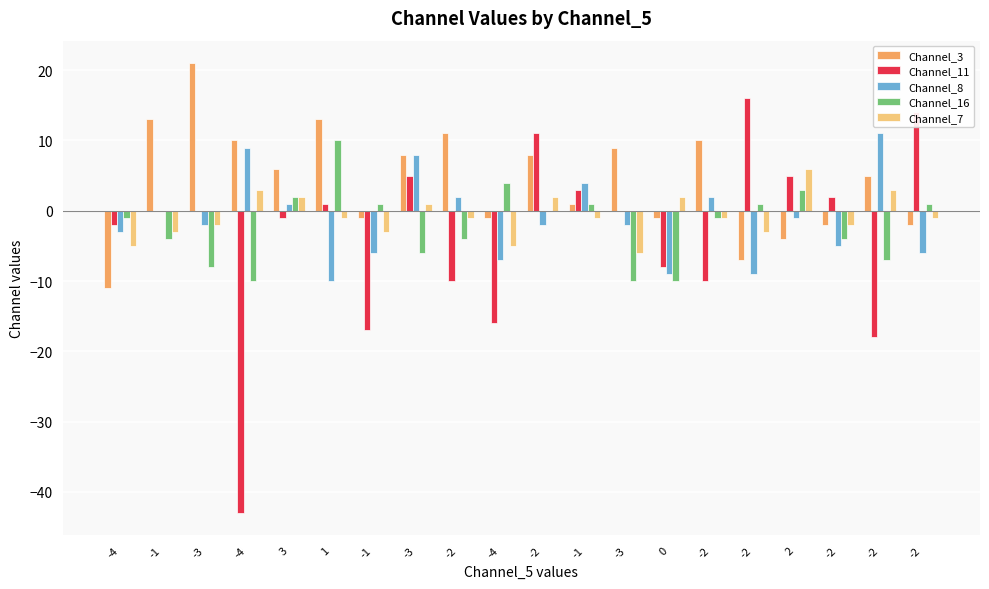

What are all the series names shown in the legend?

Channel_3, Channel_11, Channel_8, Channel_16, Channel_7